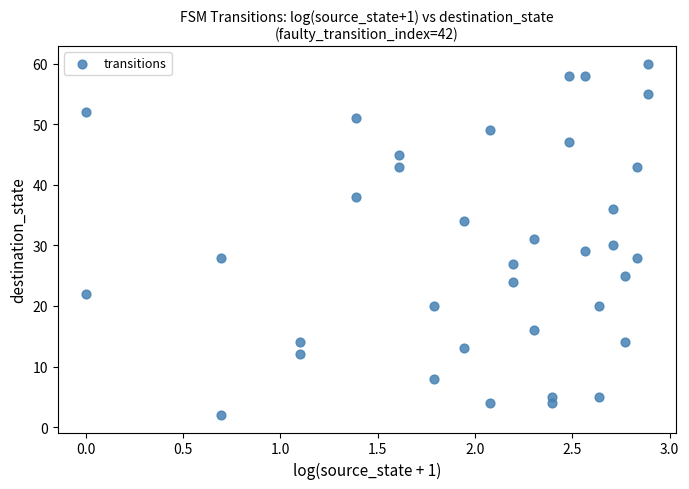

What is the range of Y values (max minus min)?

58